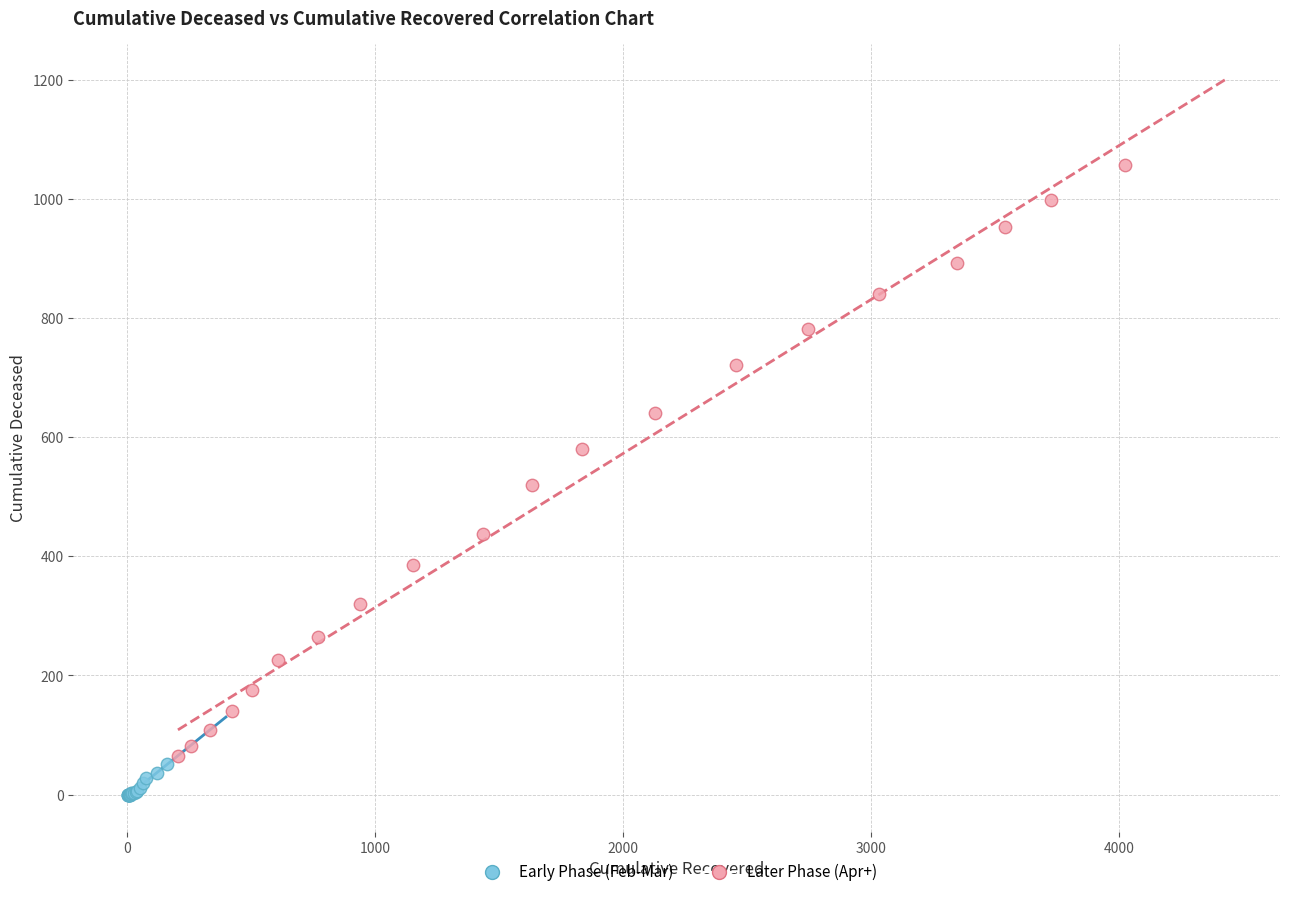

Which series reaches the minimum Y coordinate?

Early Phase (Feb-Mar)